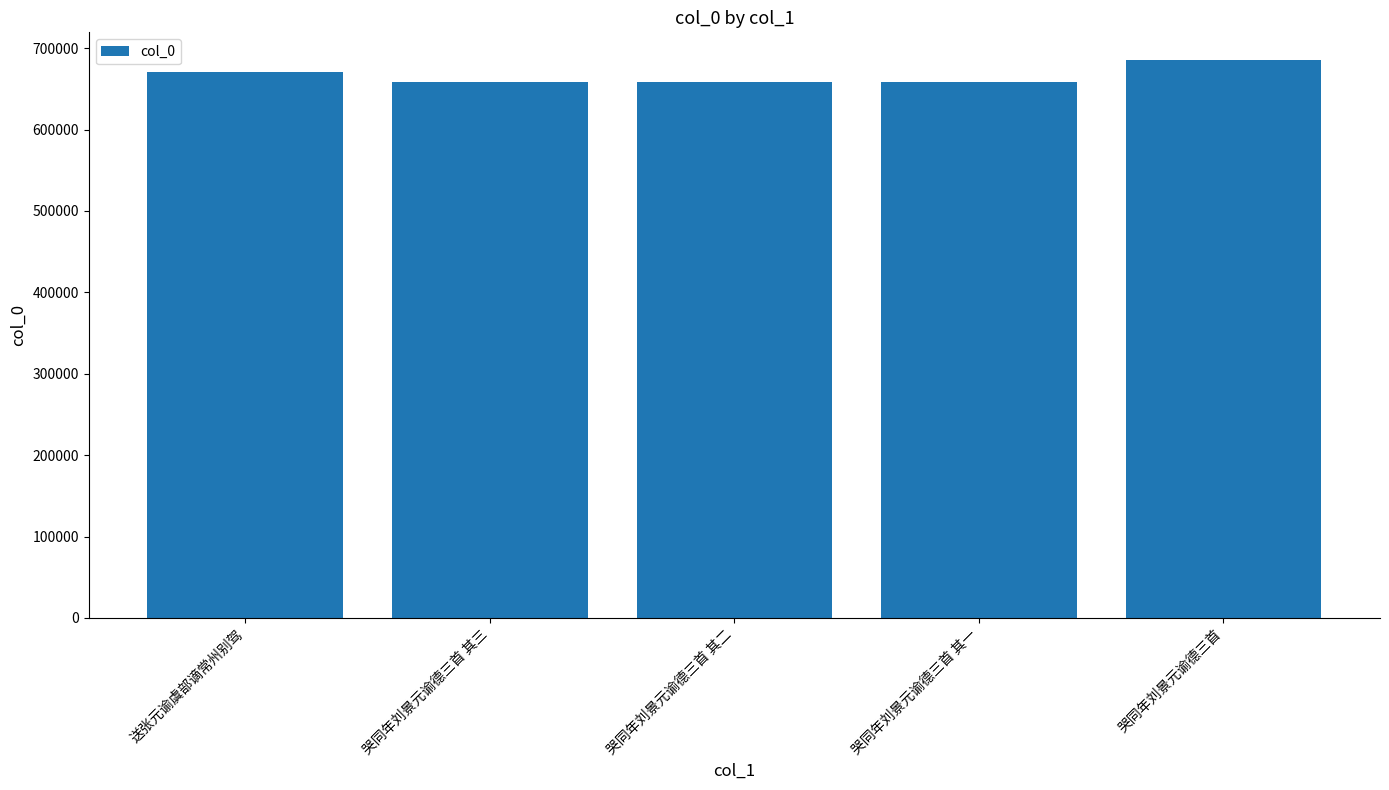

What is the smallest value displayed?

658604